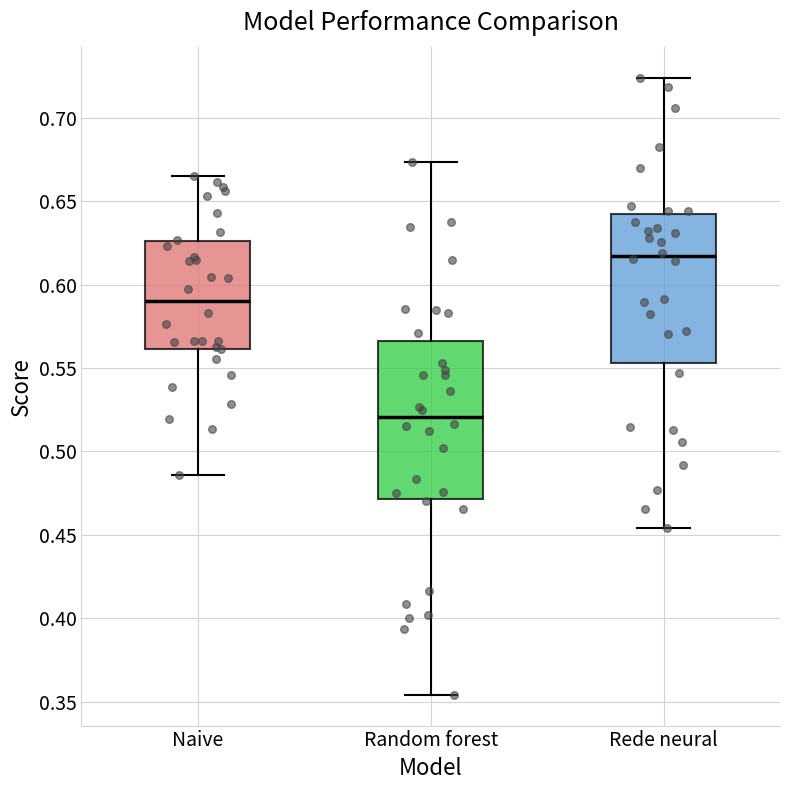

Where does the upper whisker of the box for Rede neural end on the y-axis? The values are not printed on the chart, so give them approximately, as read against the axis.

0.725